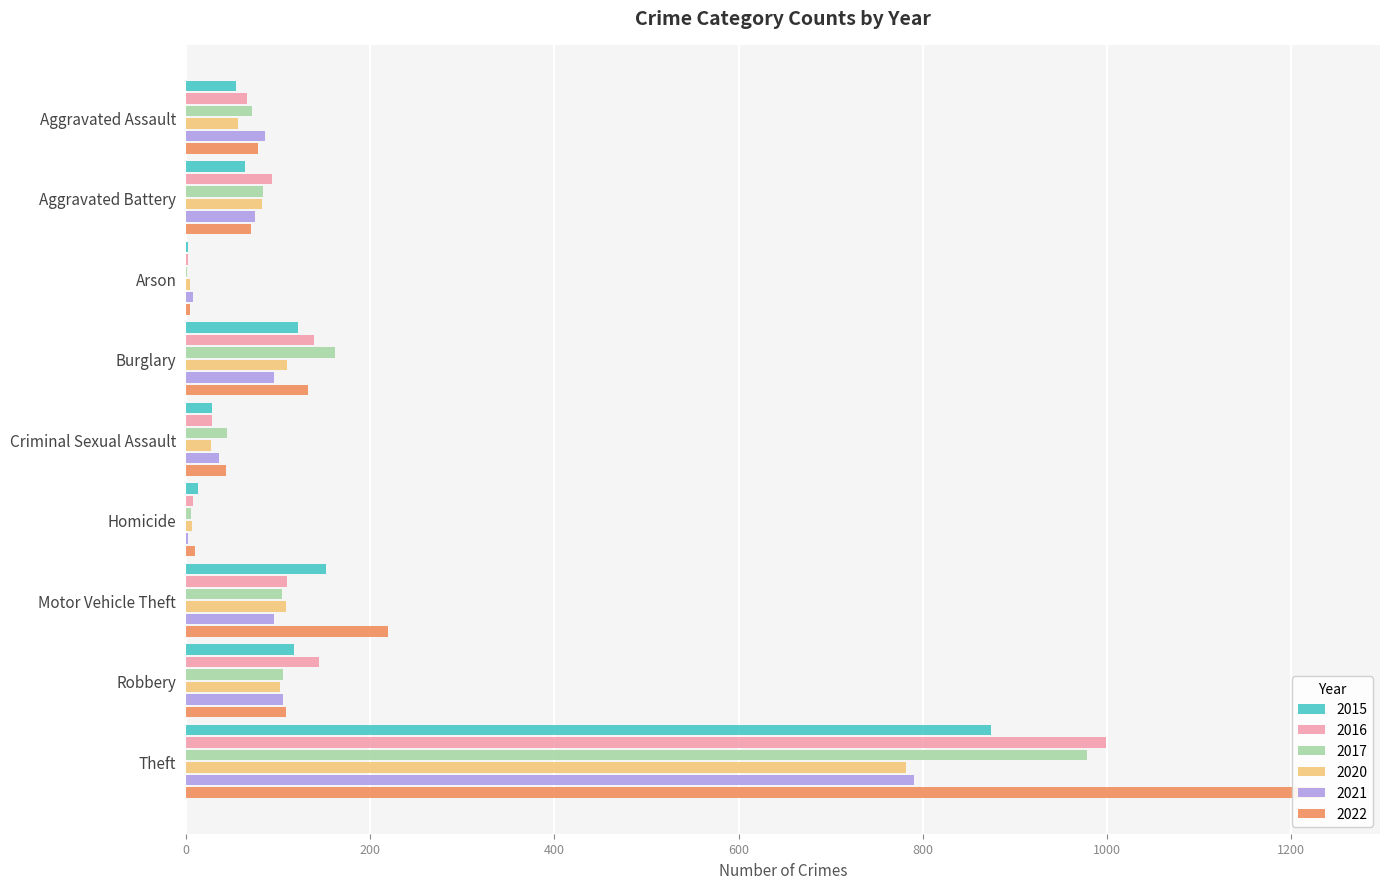

Which series has the largest range (max minus min)?

2022